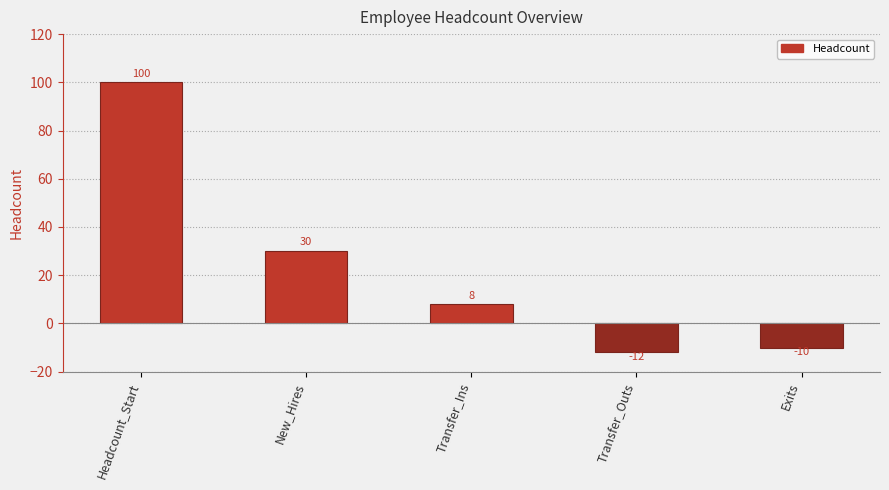

Reading left to right, what are all the values shown in this chart?

100	30	8	-12	-10